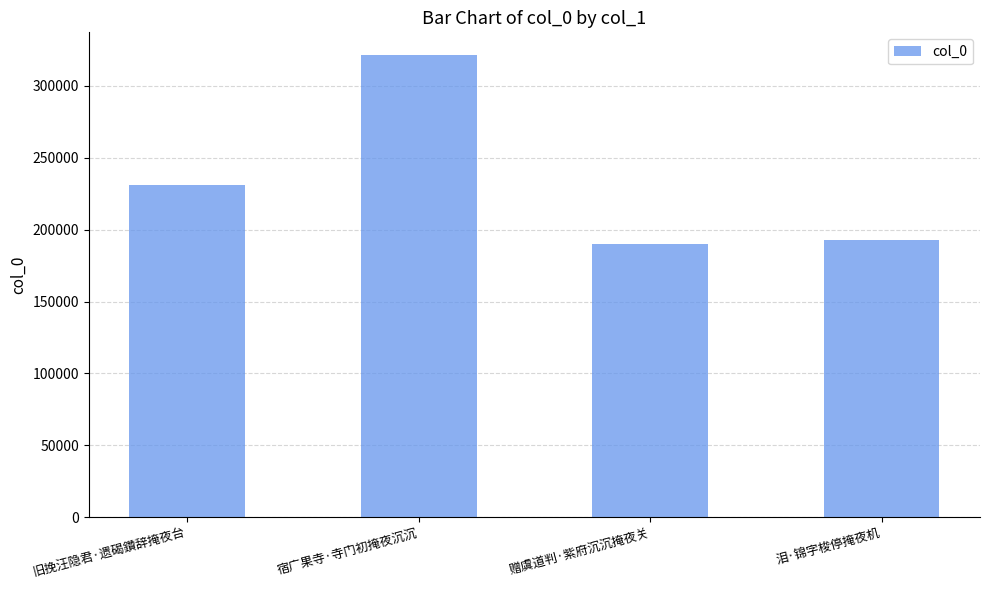

List the labels in order of value, smallest first.

赠虞道判·紫府沉沉掩夜关, 泪·锦字梭停掩夜机, 旧挽汪隐君·遗碣鑽辞掩夜台, 宿广果寺·寺门初掩夜沉沉